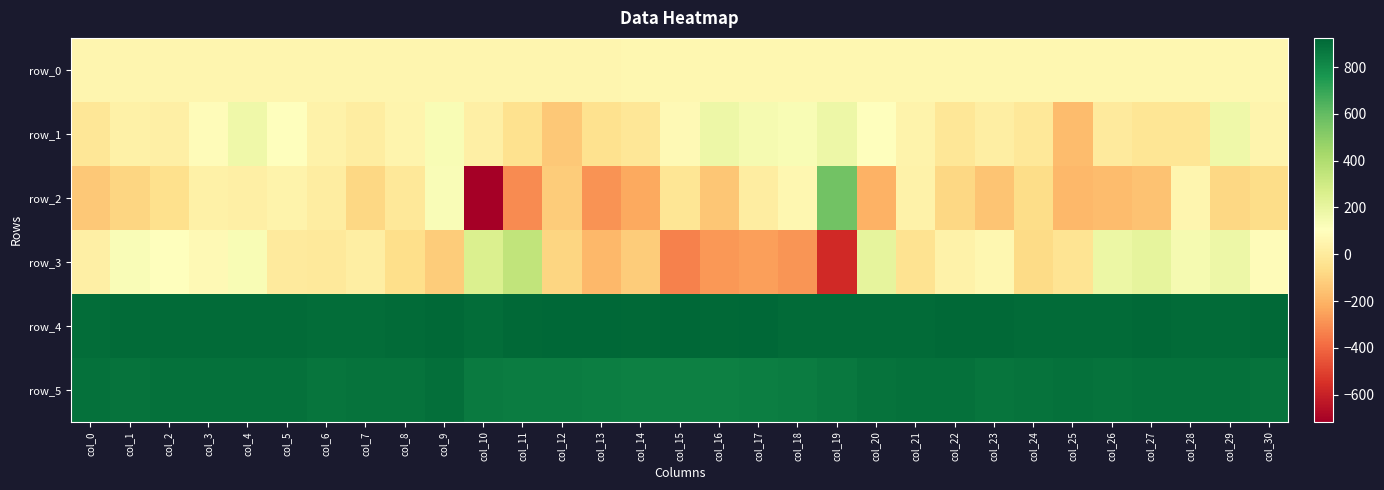

At which label does row_4 reach its peak?

col_12